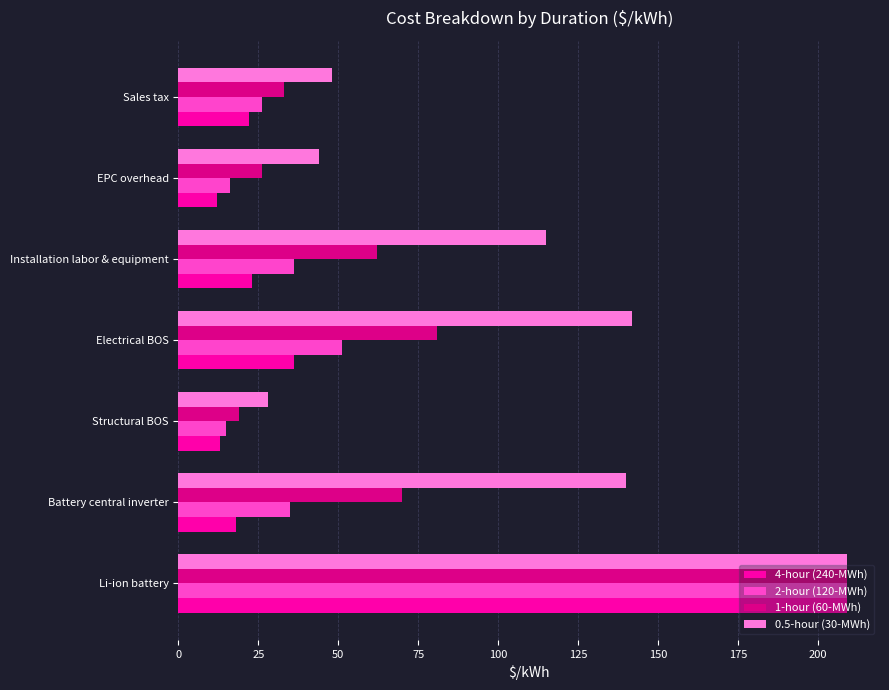

The 2-hour (120-MWh) series shows 209 at Li-ion battery. True or false?

True